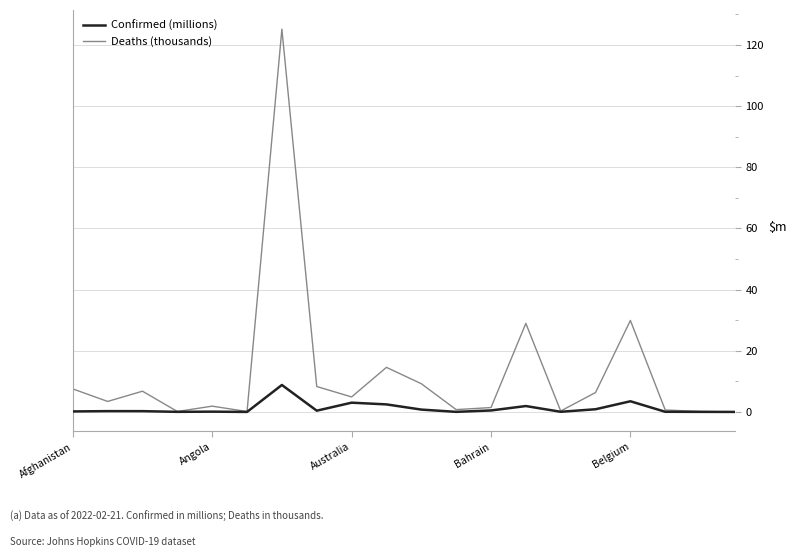

List the series in order of their overall mean, lowest first.

Confirmed (millions), Deaths (thousands)